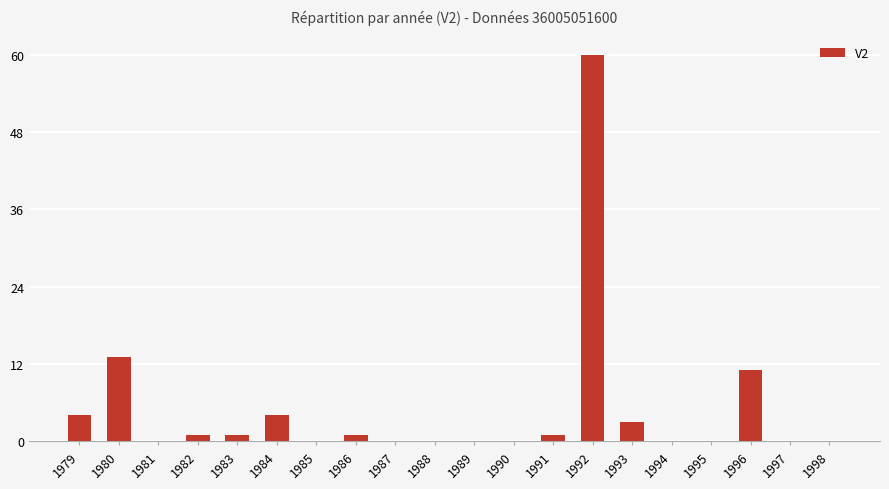

Where is the data nearest to the value 30?

1980